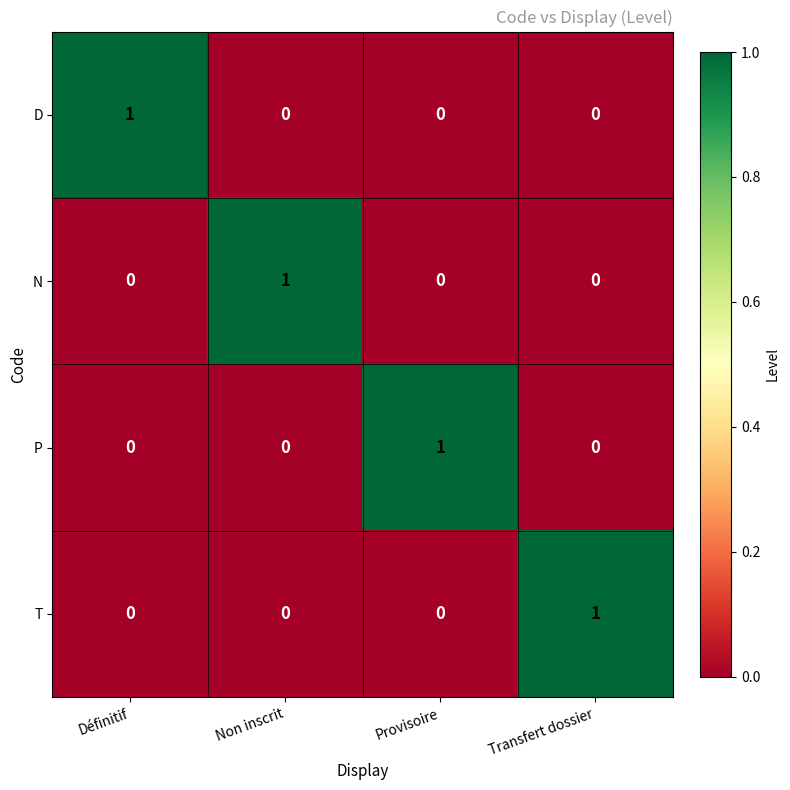

Is the value of T at Définitif greater than the value of D at Définitif?

No